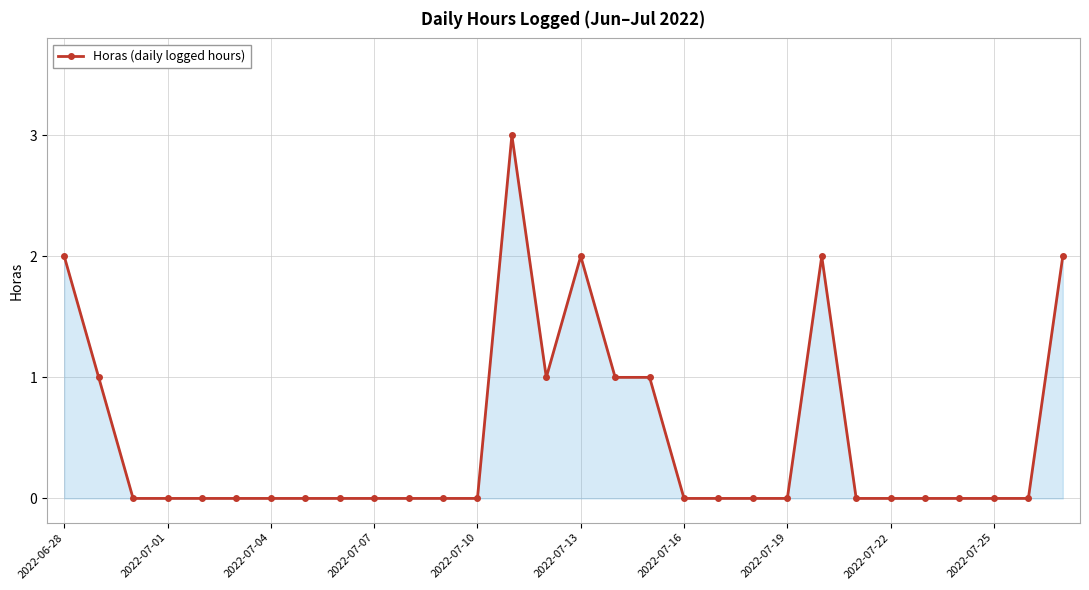

How many values are between 0 and 1?

25